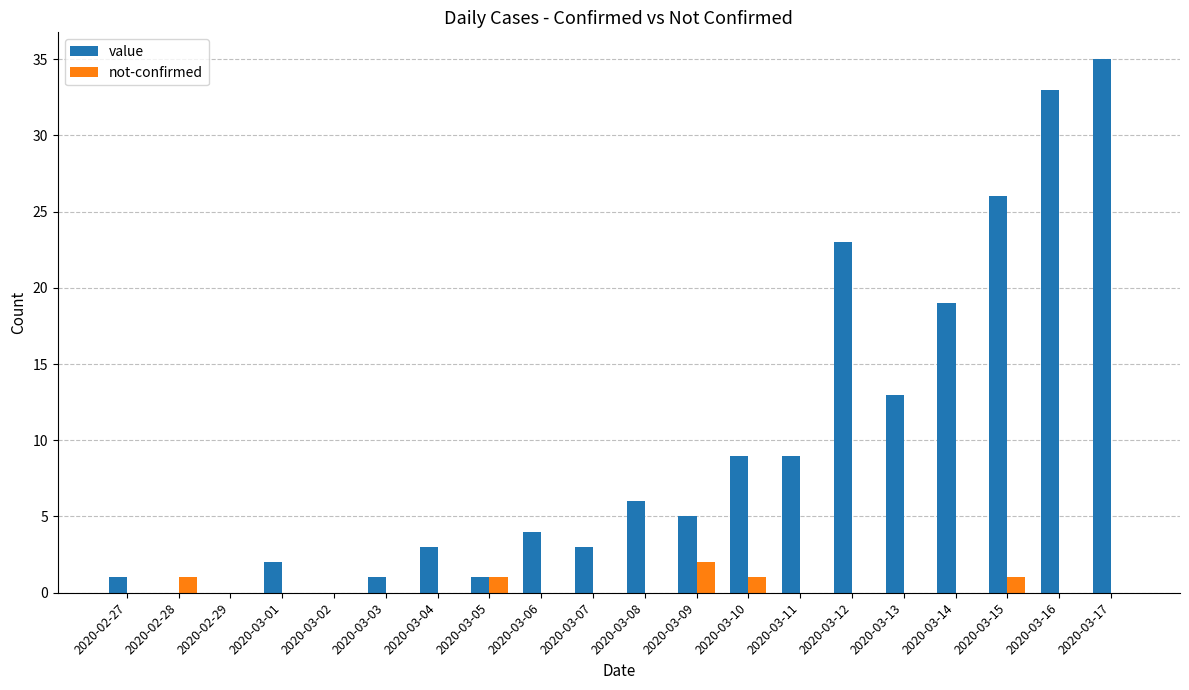

What is the highest value of the value series?

35